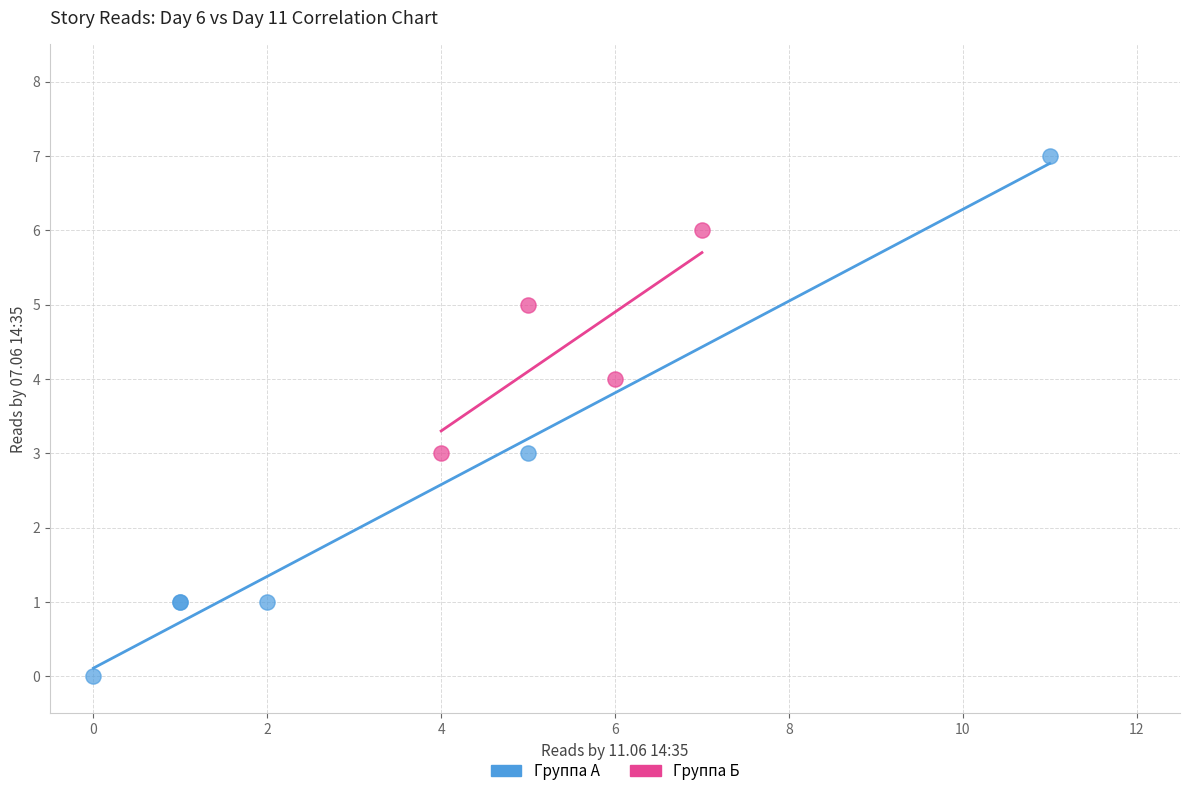

What are all the series names shown in the legend?

Группа А, Группа Б